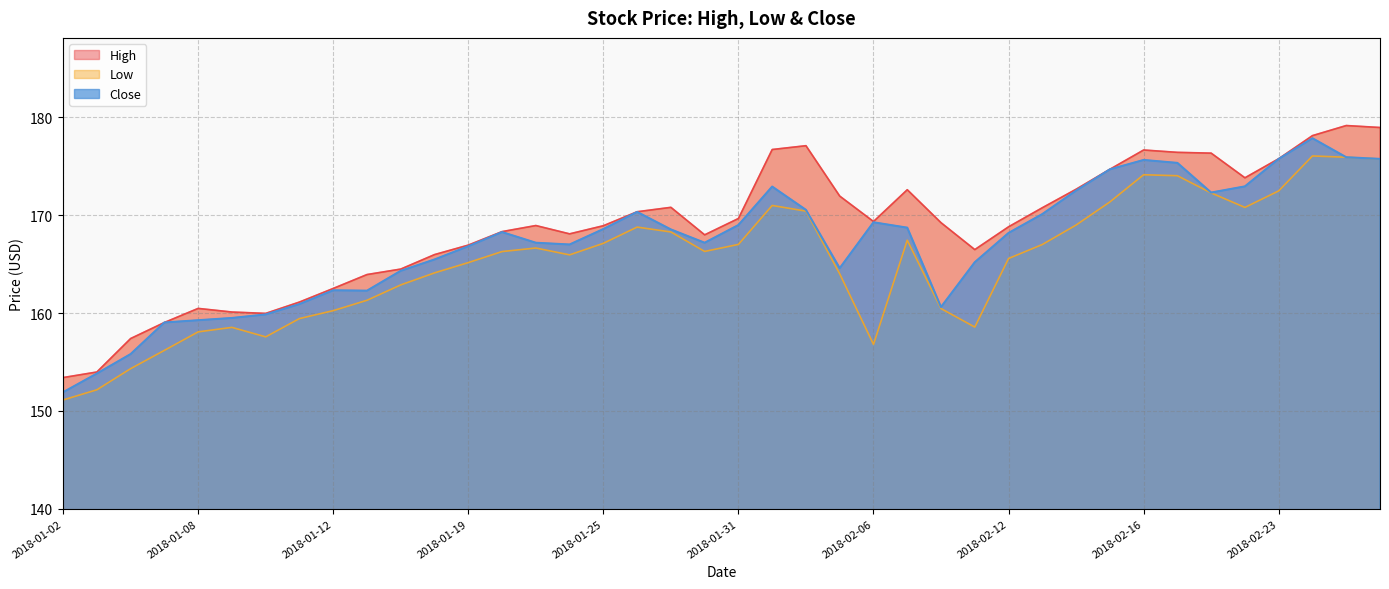

True or false: High has more than 2 interior local peaks.

True